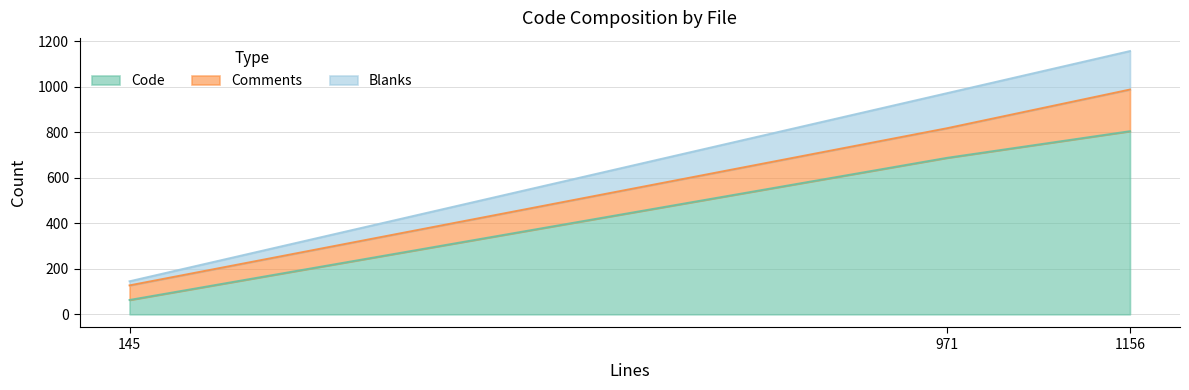

At which label does Code first exceed 687?

Utility.cpp (1156 lines)